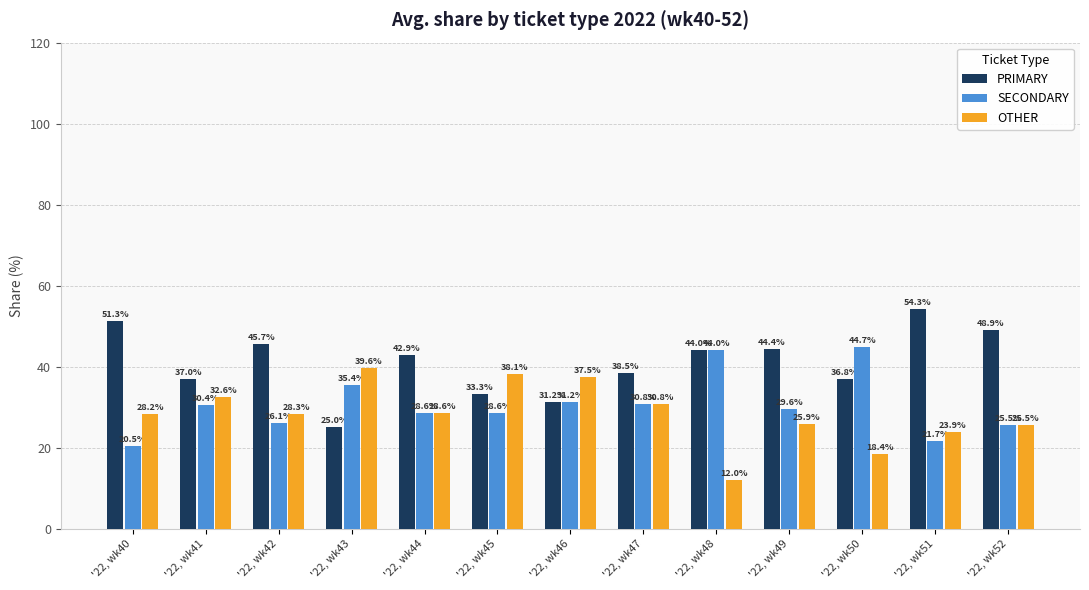

At which label does OTHER first exceed 28?

'22, wk40